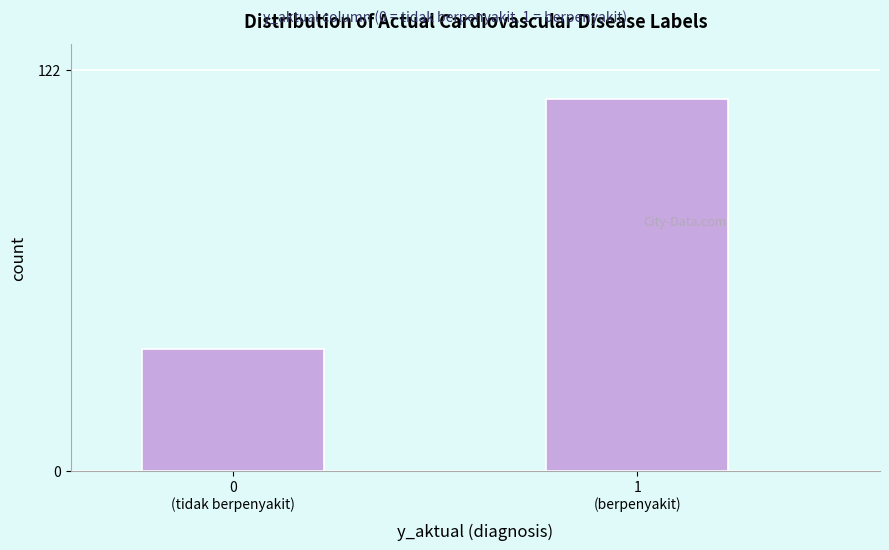

Reading right to left, transcribe all the data shown in this chart.

113	37